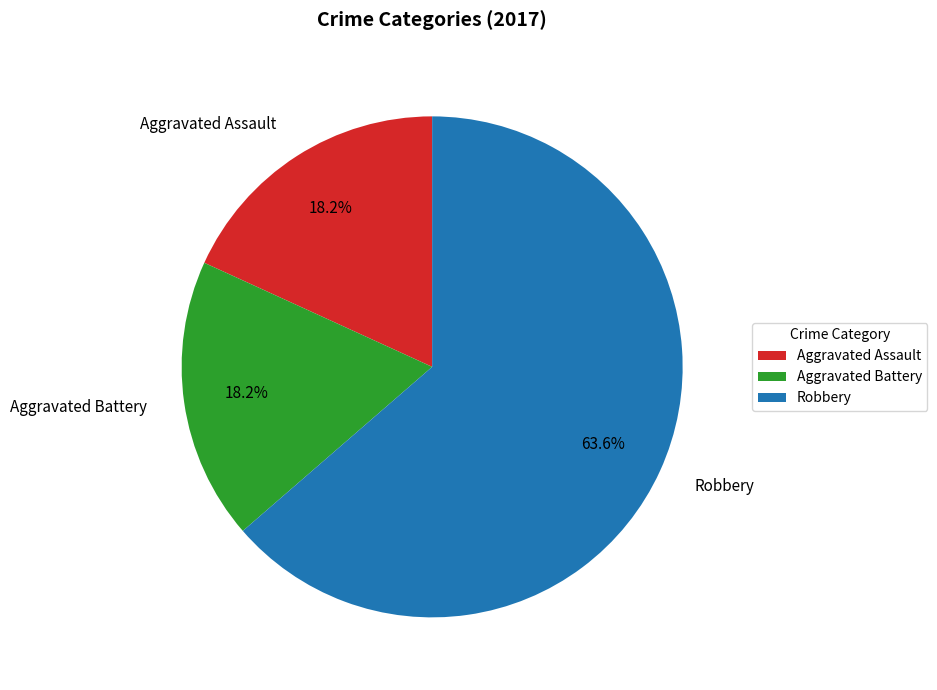

Is there a majority slice in this chart?

Yes